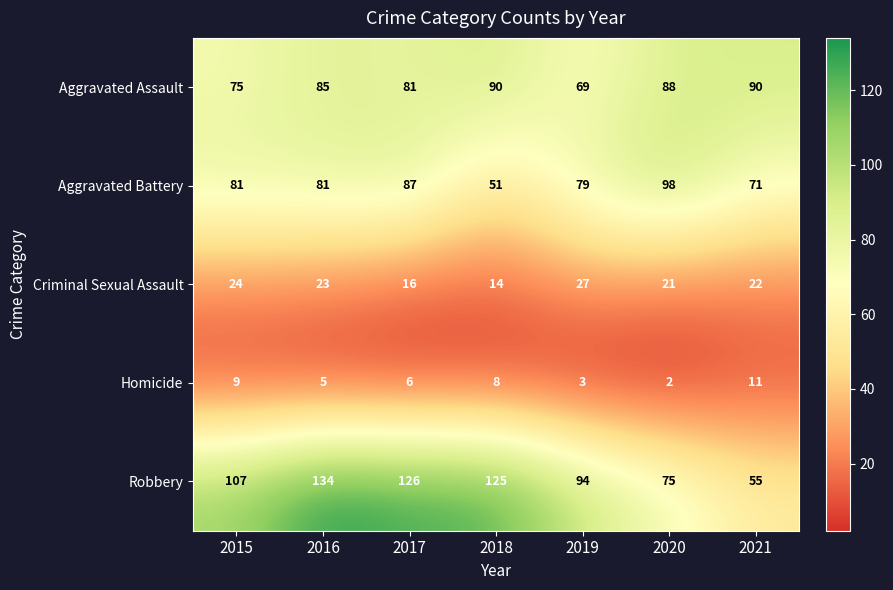

At how many categories does at least one series exceed 109?

3